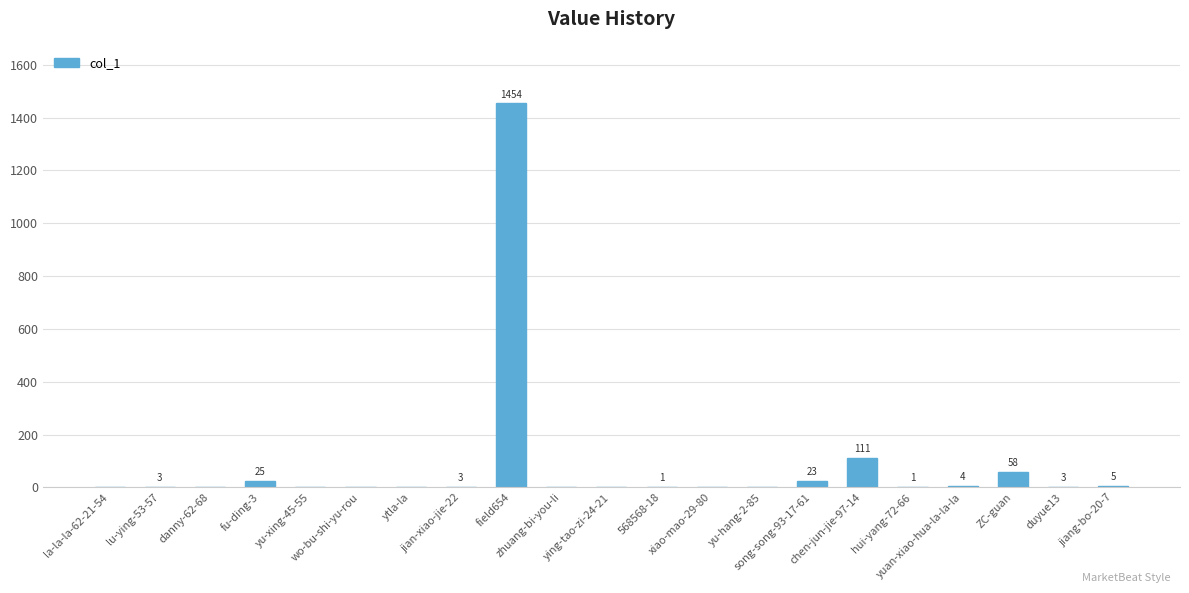

Reading right to left, what are all the values shown in this chart?

jiang-bo-20-7=5	duyue13=3	ZC-guan=58	yuan-xiao-hua-la-la-la=4	hui-yang-72-66=1	chen-jun-jie-97-14=111	song-song-93-17-61=23	yu-hang-2-85=0	xiao-mao-29-80=0	568568-18=1	ying-tao-zi-24-21=0	zhuang-bi-you-li=0	field654=1454	jian-xiao-jie-22=3	ytla-la=0	wo-bu-shi-yu-rou=0	yu-xing-45-55=0	fu-ding-3=25	danny-62-68=0	lu-ying-53-57=3	la-la-la-62-21-54=0